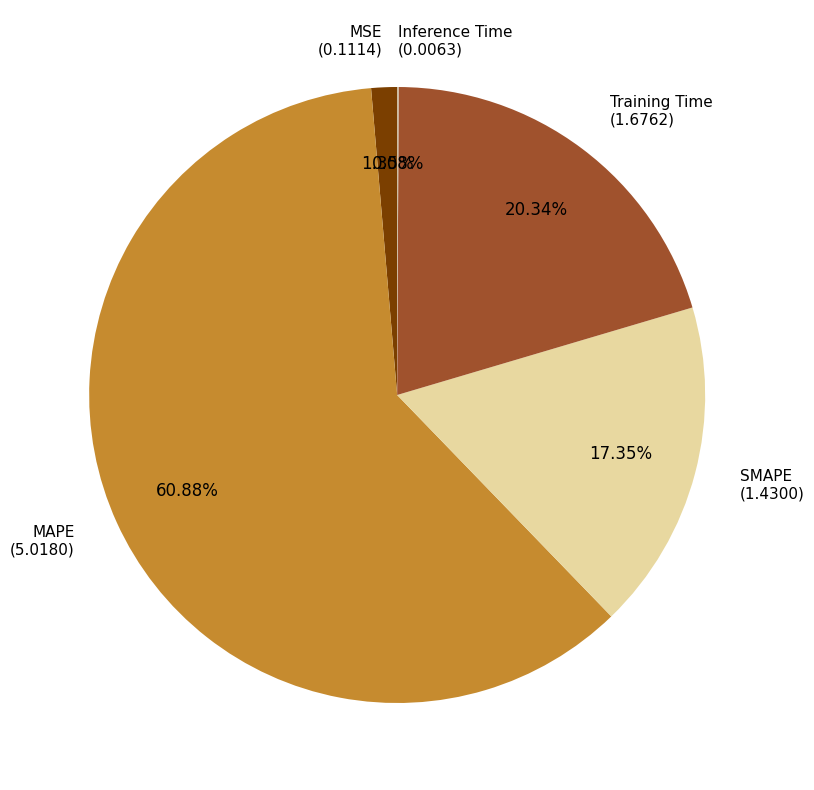

What is the majority slice?

MAPE